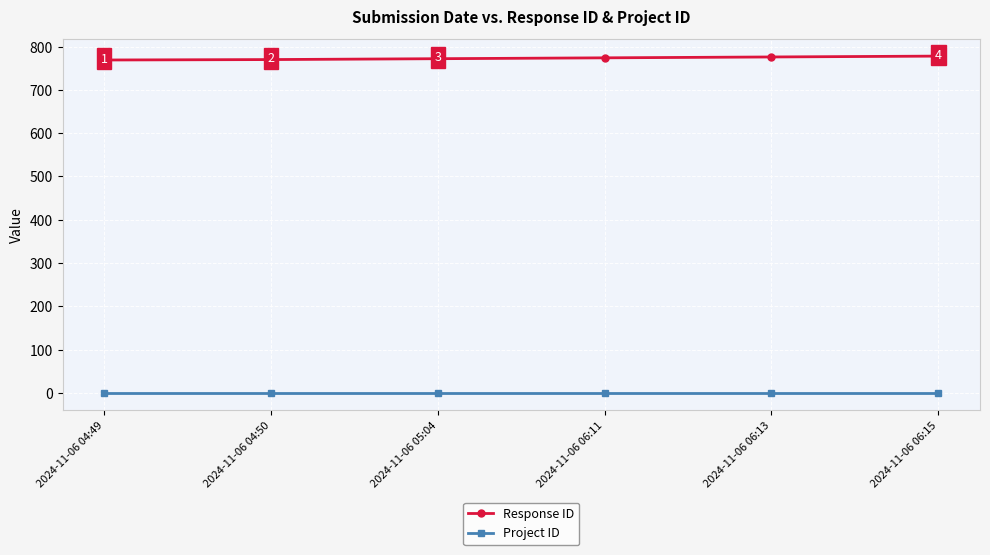

At how many categories does at least one series exceed 227?

6